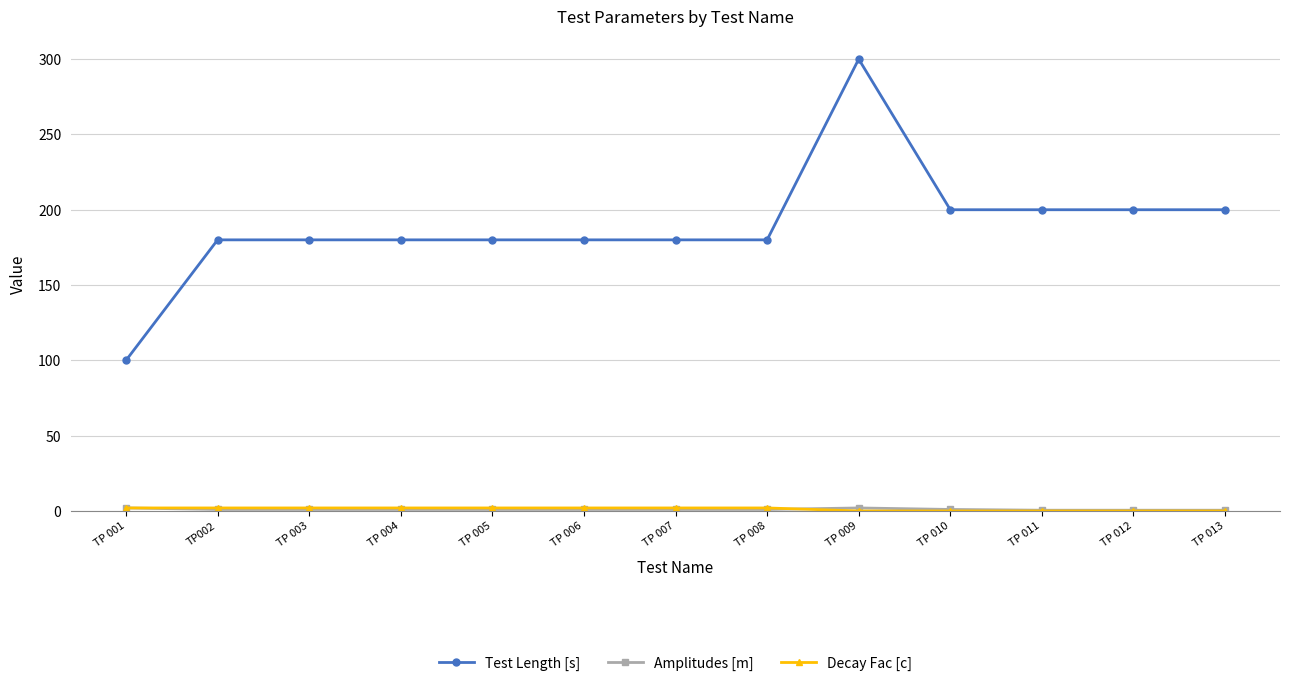

Which series has the largest range (max minus min)?

Test Length [s]